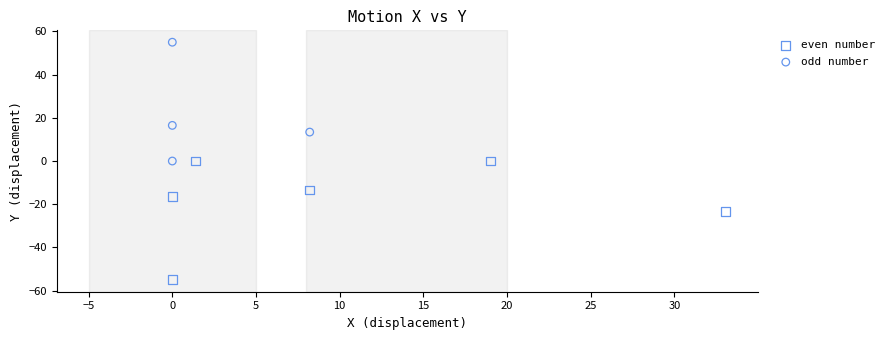

Which series reaches the minimum Y coordinate?

even number